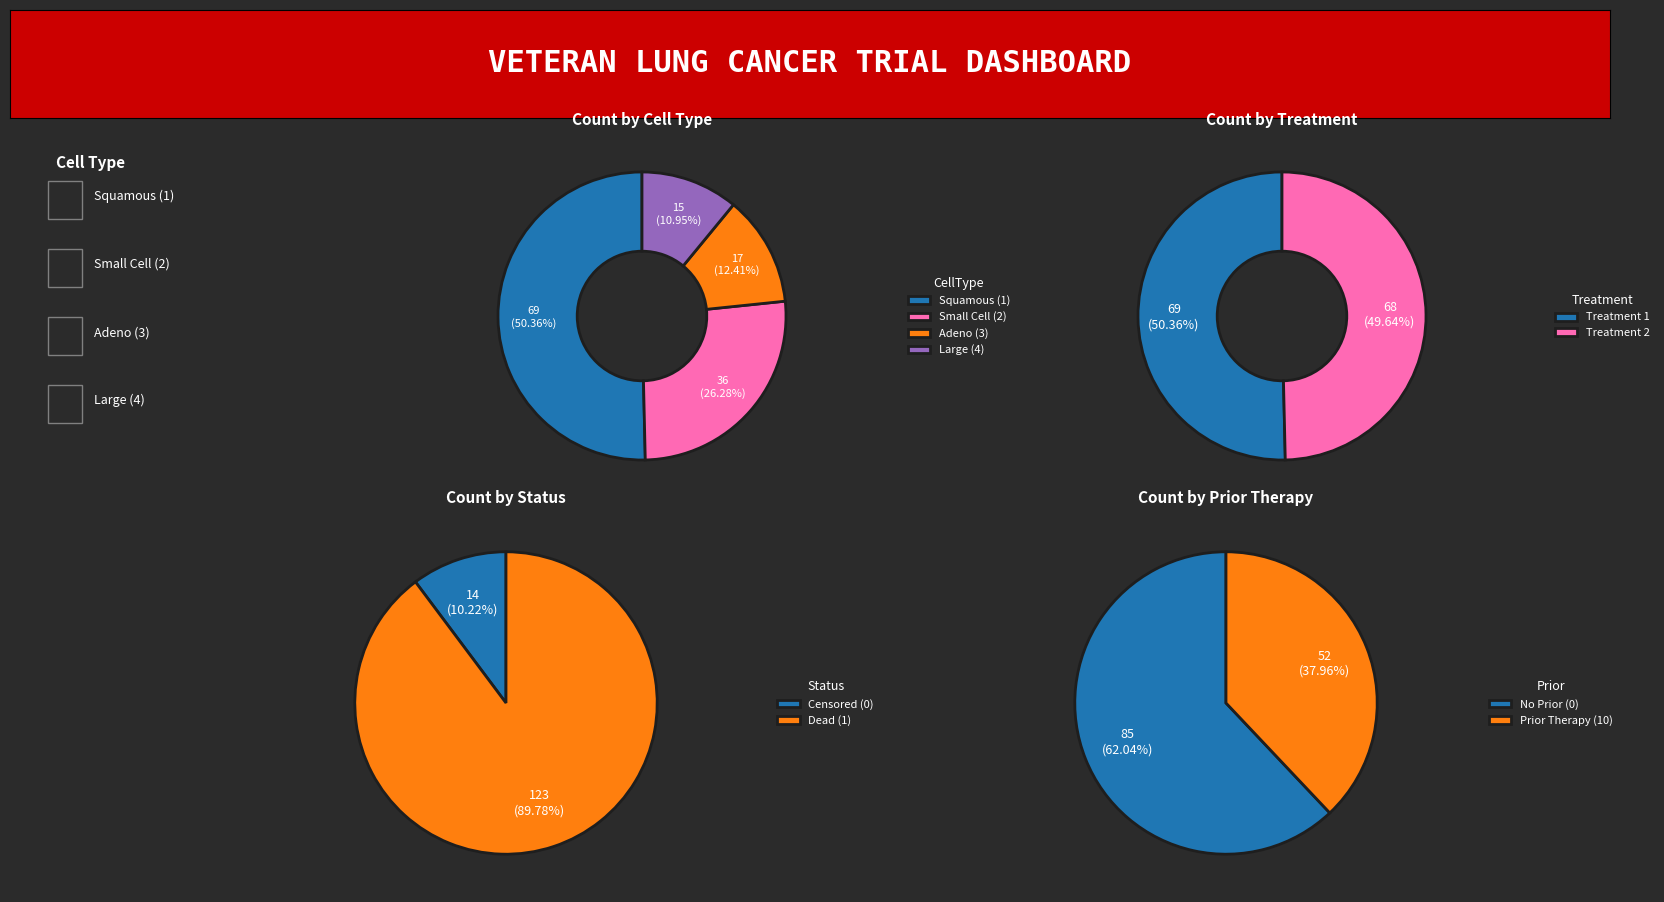

Between 4 and 2, which is larger?

2